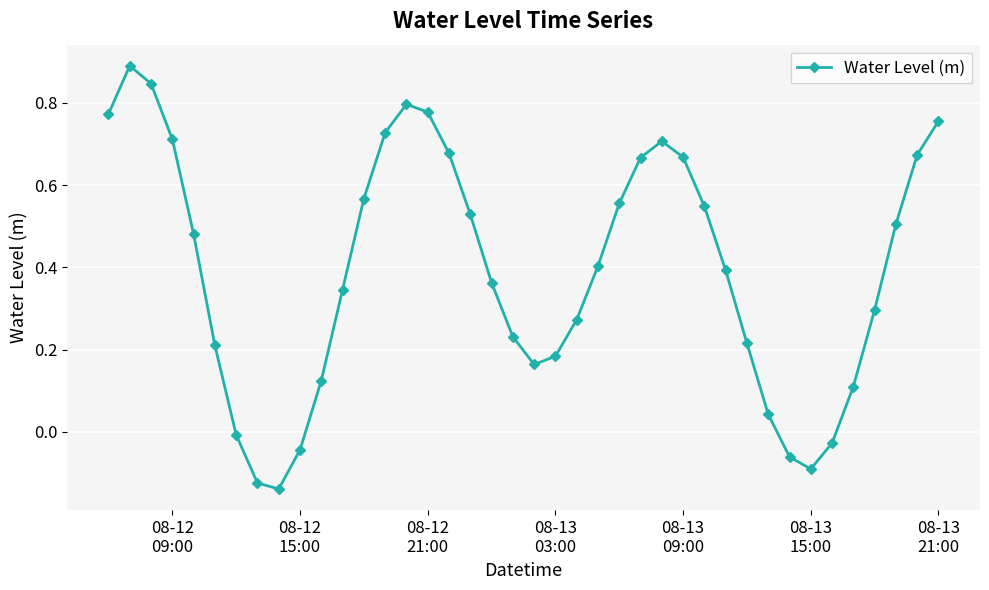

What is the difference between the second highest and minimum values?

1.0